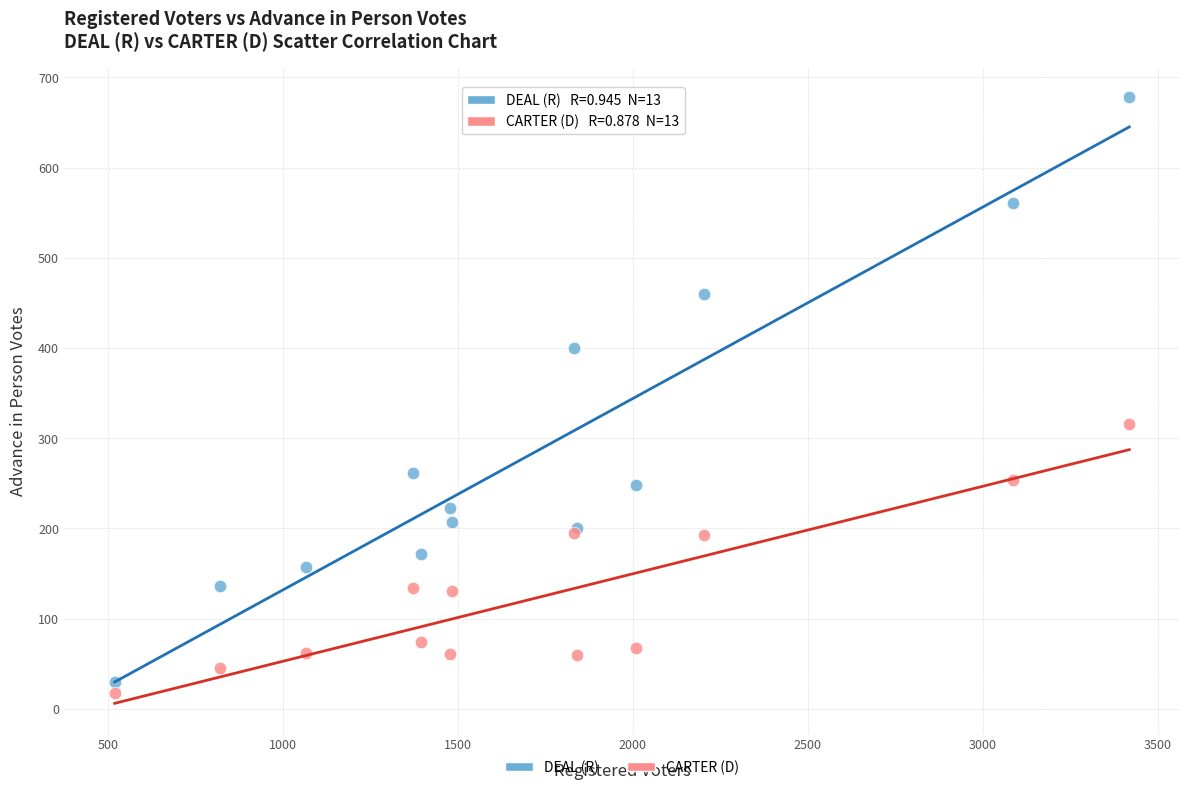

In the DEAL (R) series, what Y value is closest to 354?

400